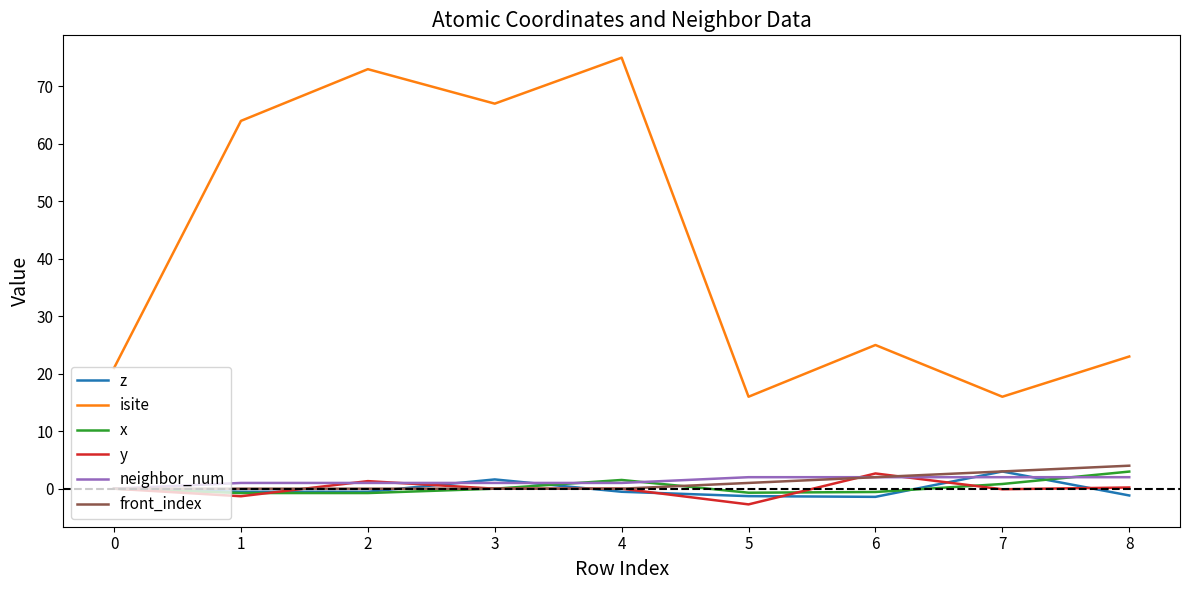

Which series has the widest spread of values?

isite